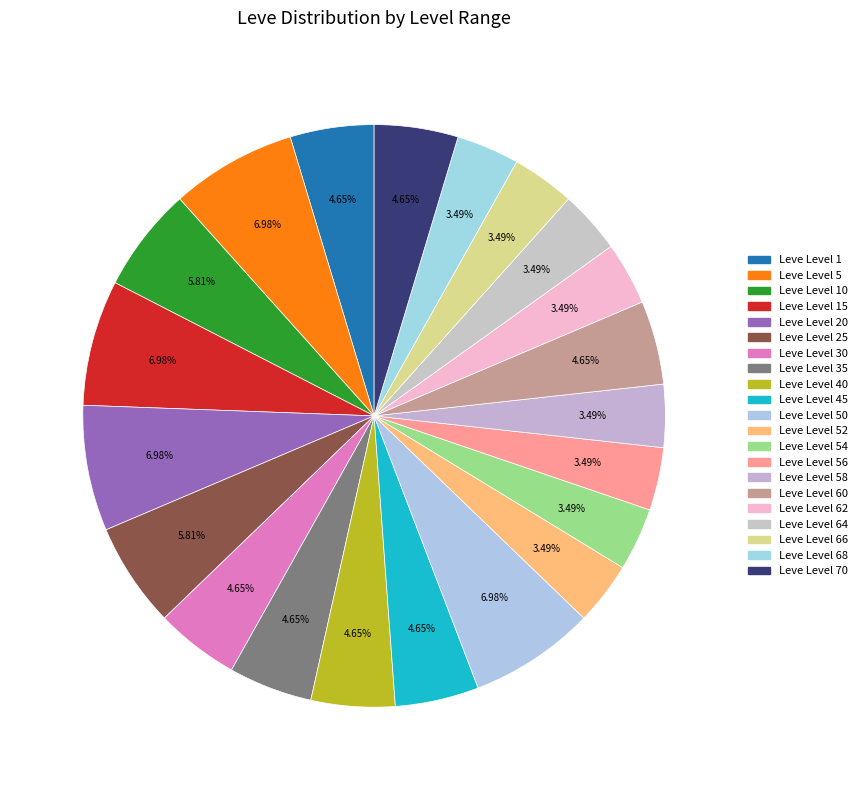

Count the number of slices in the pie.

21